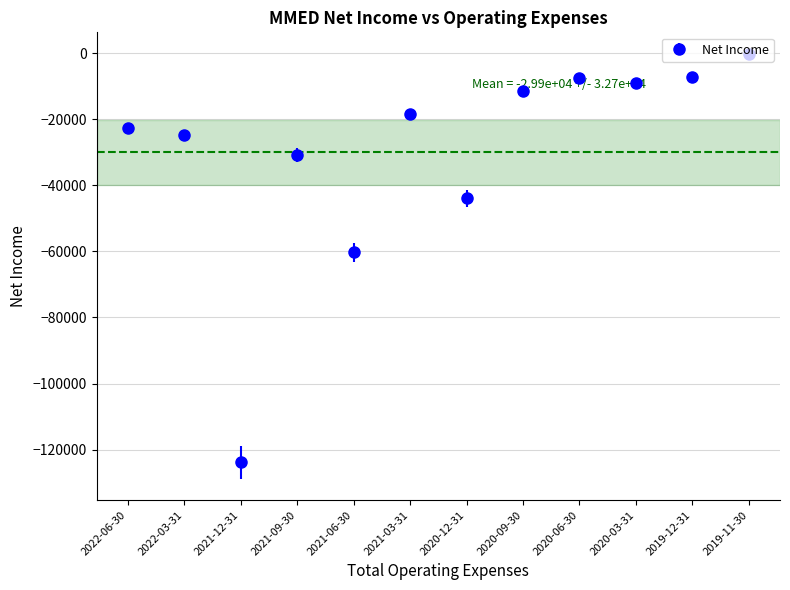

What is the change in value from 2021-03-31 to 2019-12-31?

+11300